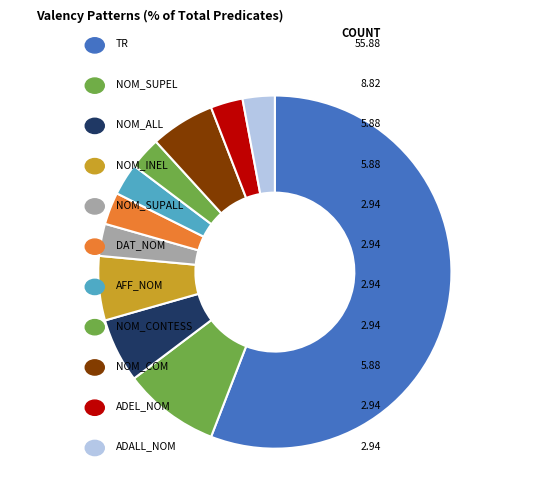

Which slice is the largest?

TR